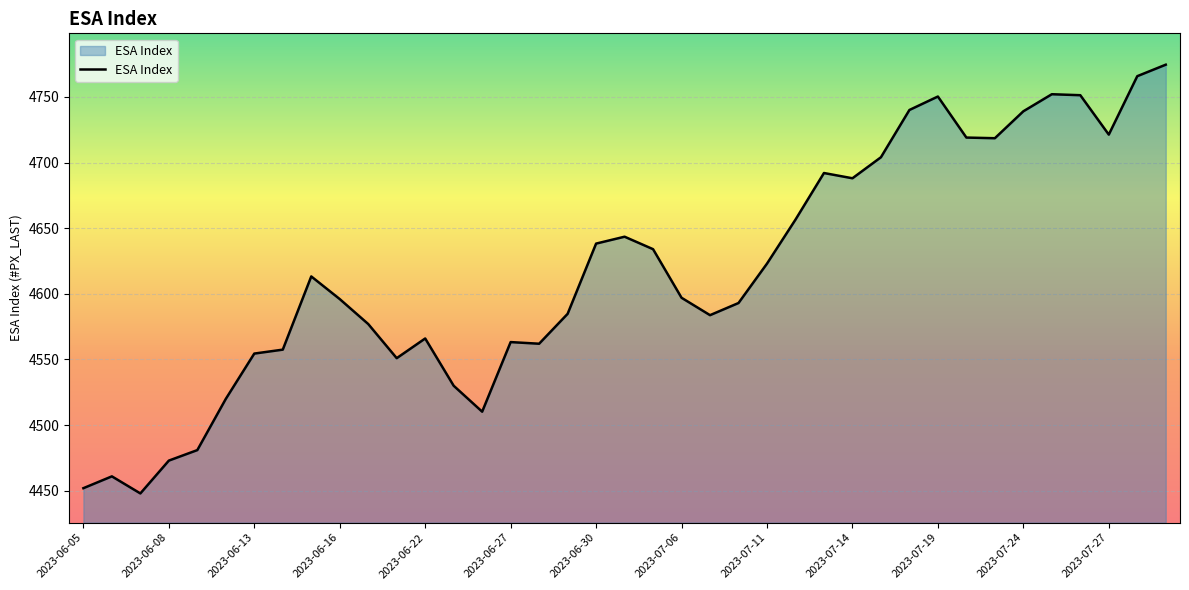

What is the difference between the maximum and minimum values?

326.5